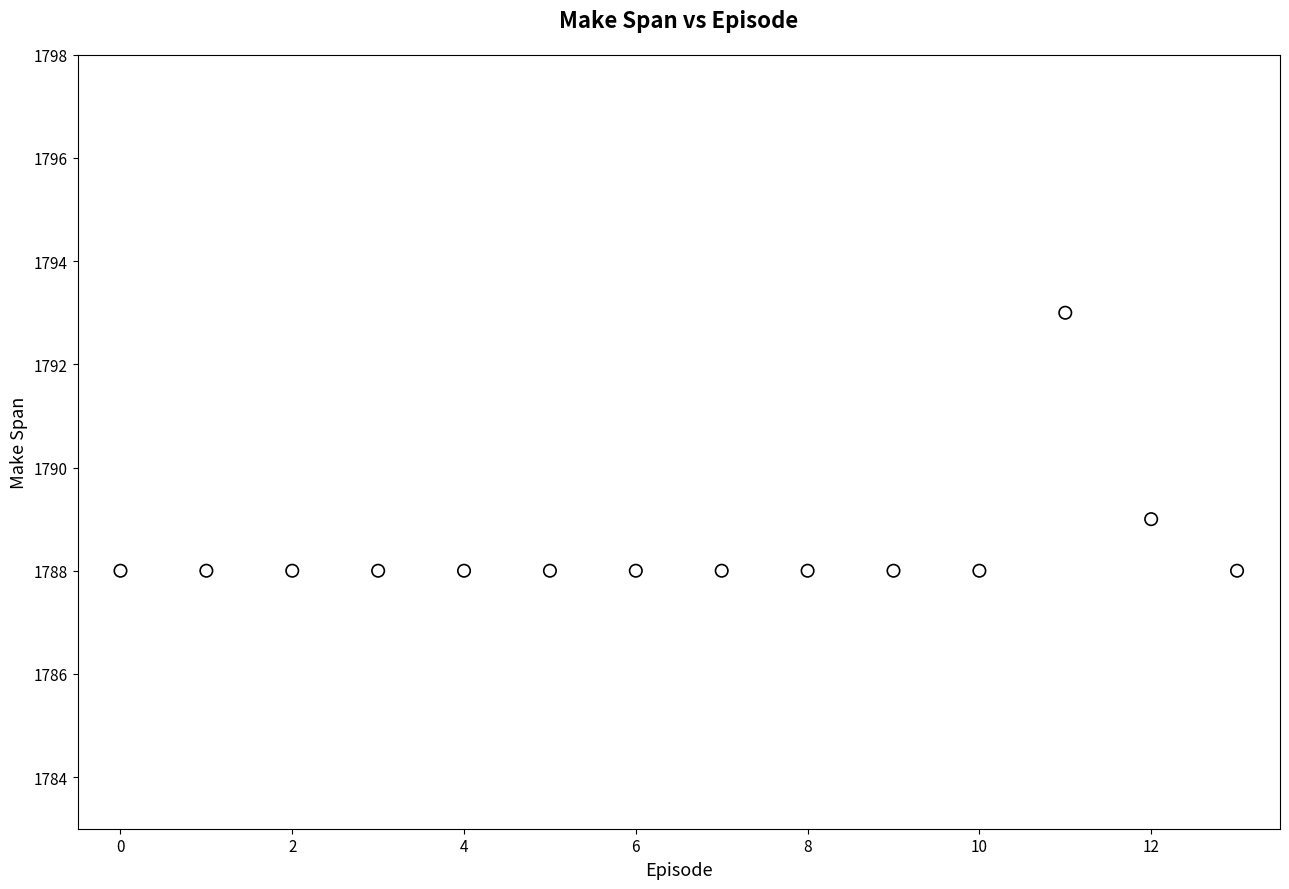

What Y value in the scatter plot is closest to 1790?

1789